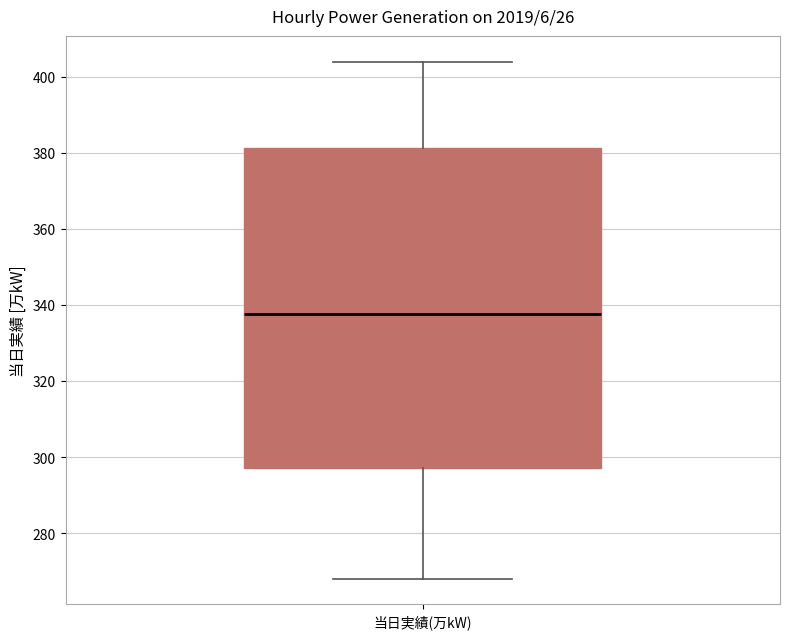

Transcribe this box plot: give where the median line is, the range the box spans, and where the two whiskers end, as read against the y-axis. The values are not printed on the chart, so give them approximately, as read against the axis.

median 338, box 298 to 382, whiskers 268 to 404